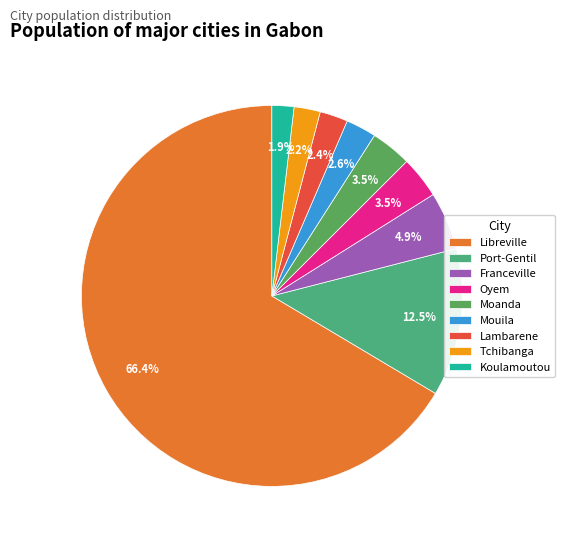

Count the number of slices in the pie.

9